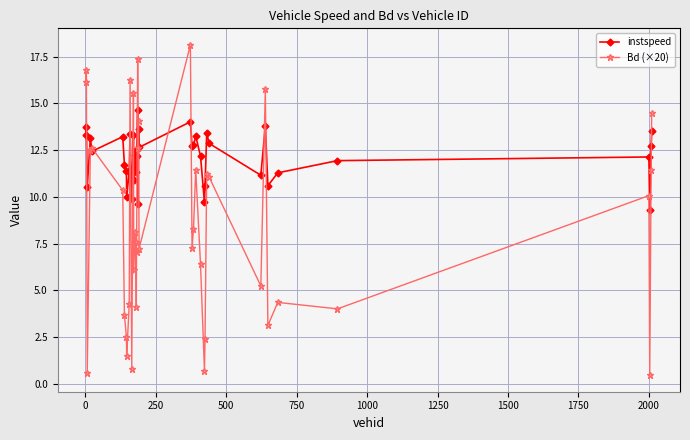

How many categories are shown in the chart?

40